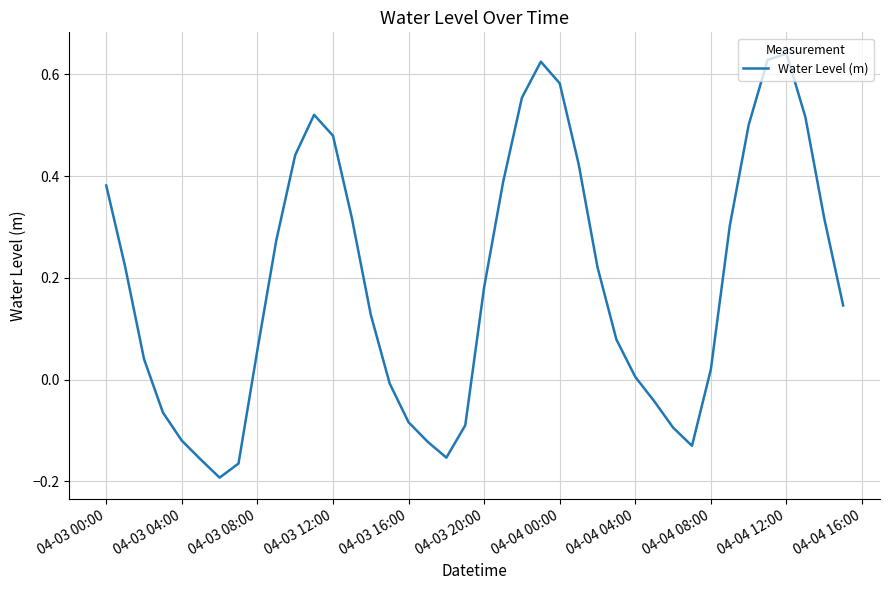

What is the difference between the maximum and minimum values?

0.8